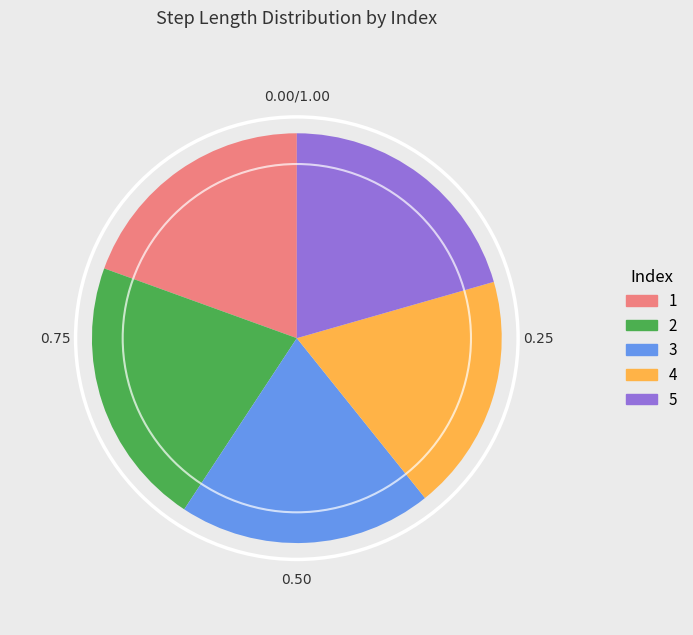

Count the number of slices in the pie.

5